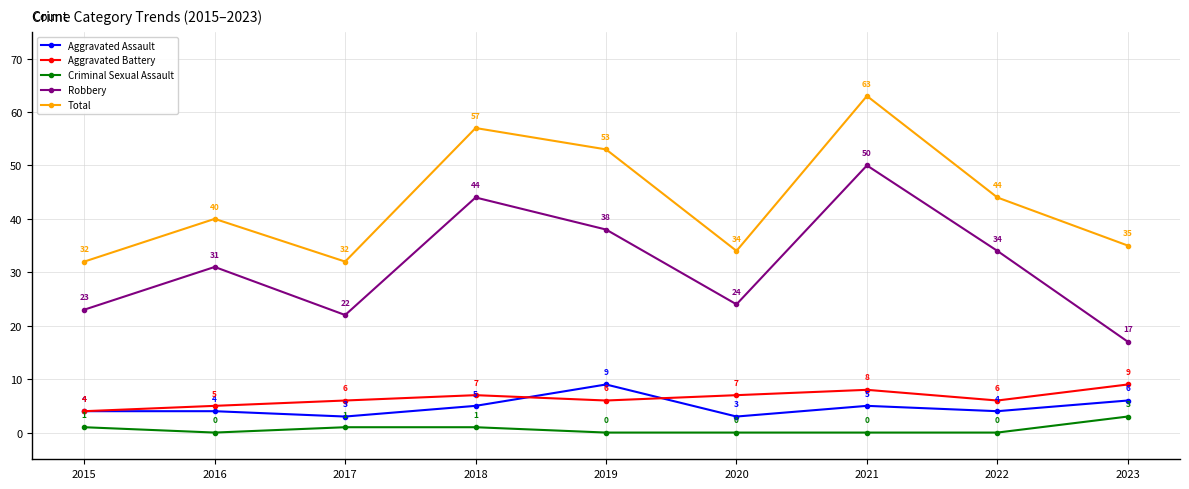

Read the Robbery value at 2017, to the nearest 10.

20